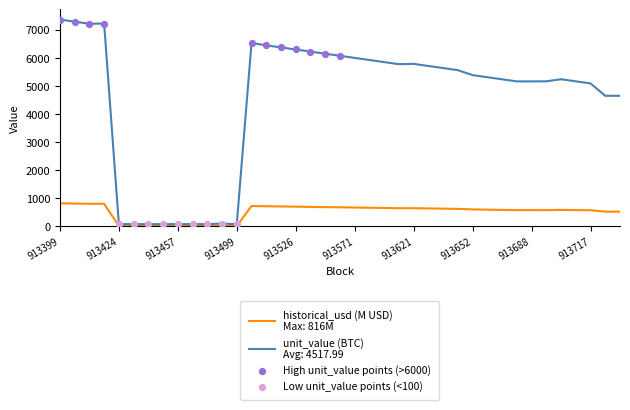

Is this an area chart (filled region under the line)?

No